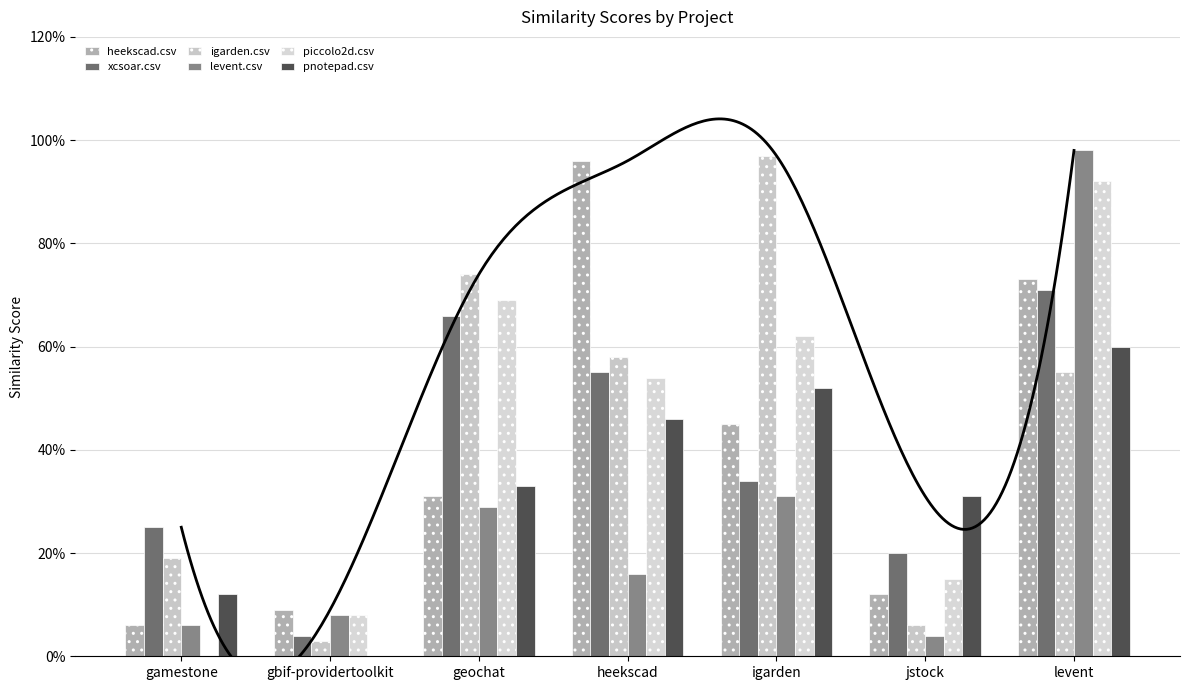

Reading left to right, extract all data points from this chart.

heekscad.csv: gamestone=0.1	gbif-providertoolkit=0.1	geochat=0.3	heekscad=1.0	igarden=0.5	jstock=0.1	levent=0.7
xcsoar.csv: gamestone=0.2	gbif-providertoolkit=0.0	geochat=0.7	heekscad=0.6	igarden=0.3	jstock=0.2	levent=0.7
igarden.csv: gamestone=0.2	gbif-providertoolkit=0.0	geochat=0.7	heekscad=0.6	igarden=1.0	jstock=0.1	levent=0.6
levent.csv: gamestone=0.1	gbif-providertoolkit=0.1	geochat=0.3	heekscad=0.2	igarden=0.3	jstock=0.0	levent=1.0
piccolo2d.csv: gamestone=0.0	gbif-providertoolkit=0.1	geochat=0.7	heekscad=0.5	igarden=0.6	jstock=0.1	levent=0.9
pnotepad.csv: gamestone=0.1	gbif-providertoolkit=0.0	geochat=0.3	heekscad=0.5	igarden=0.5	jstock=0.3	levent=0.6